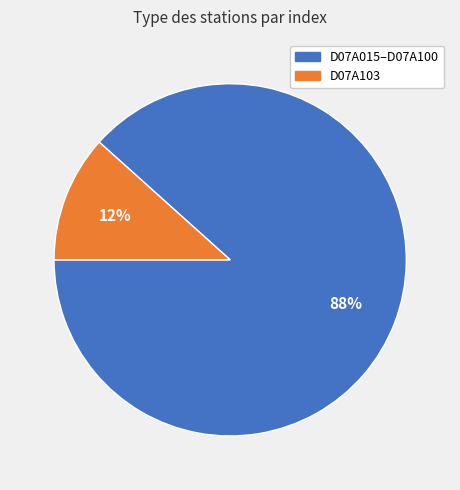

To the nearest percent, what is the average slice percentage?

50%